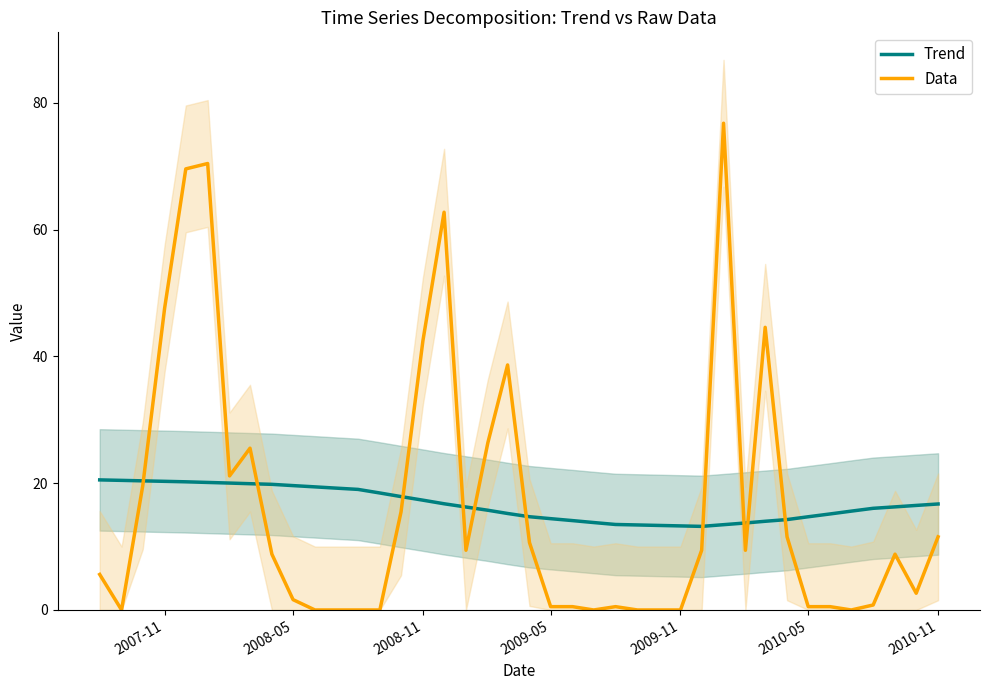

The Data series shows 0.5 at 2009-05. True or false?

True